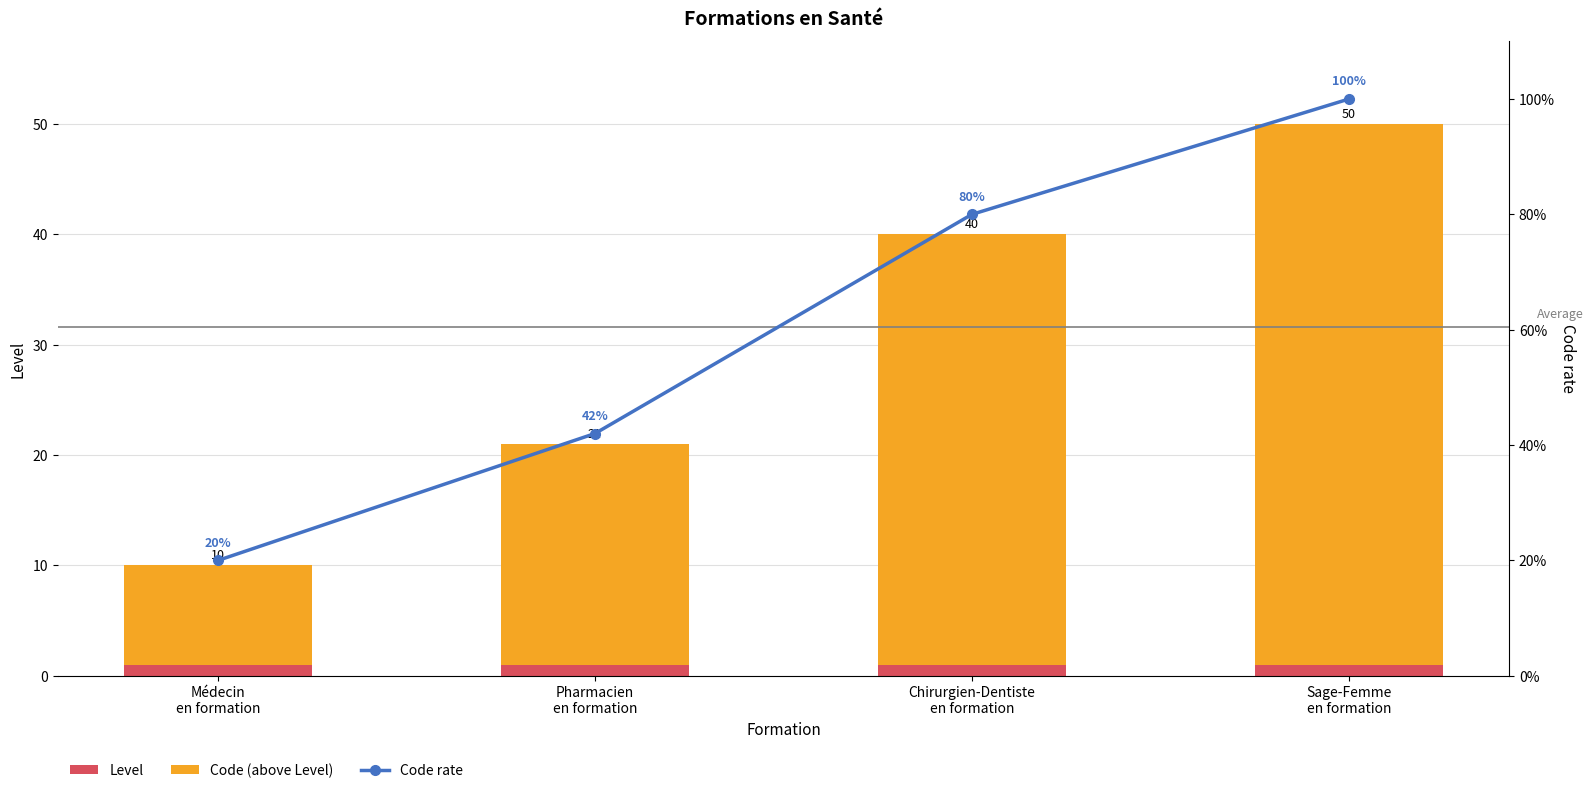

What position from the left is Chirurgien-Dentiste
en formation?

3